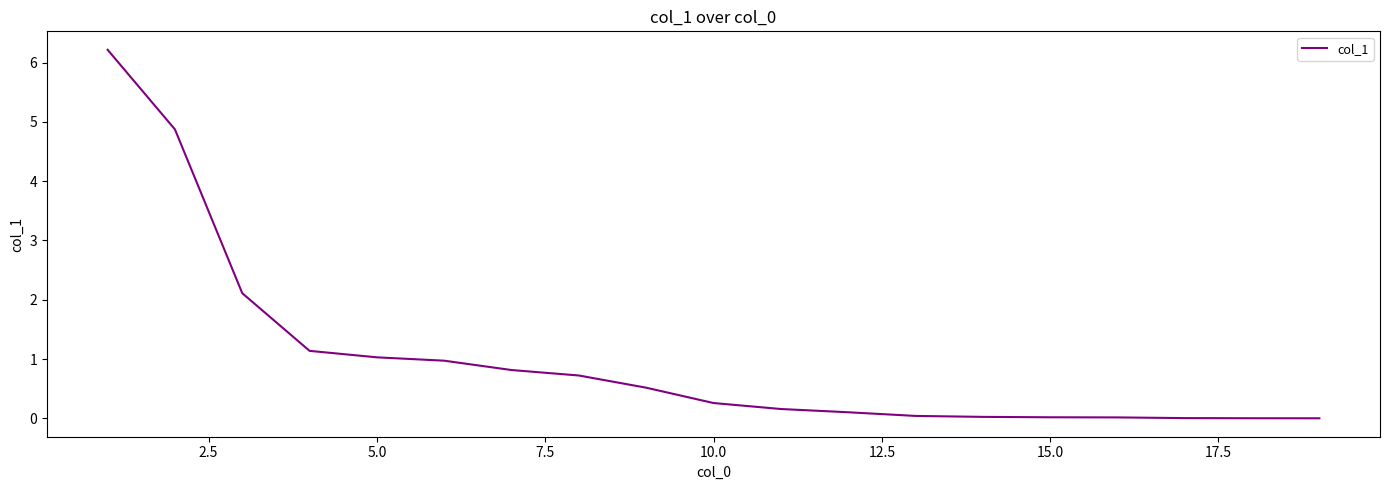

What is the difference between the maximum and minimum values?

6.2